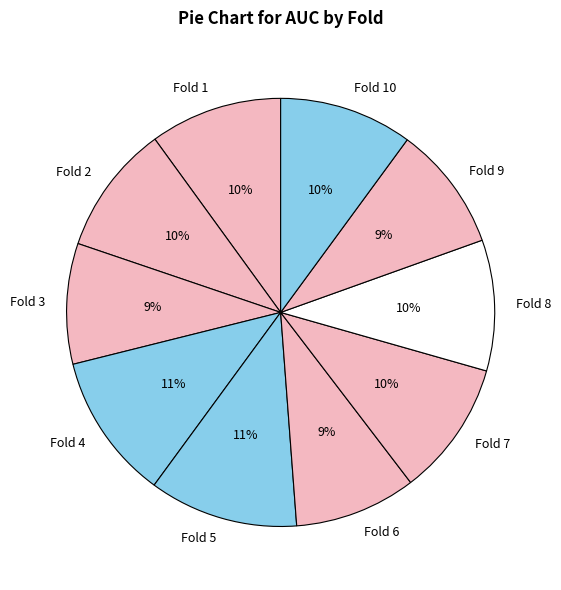

Combined, do Fold 3 and Fold 4 account for over 50%?

No